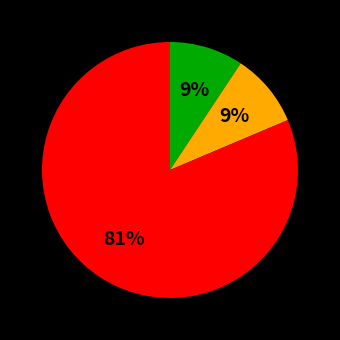

To the nearest percent, what is the average slice percentage?

33%